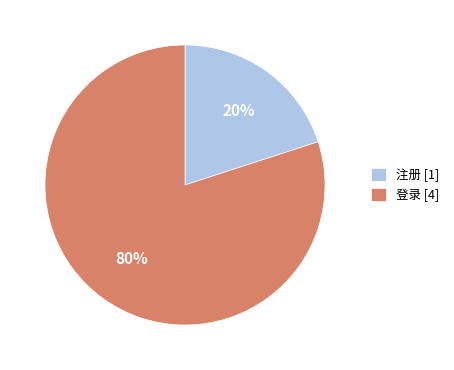

Between 登录 [4] and 注册 [1], which is larger?

登录 [4]